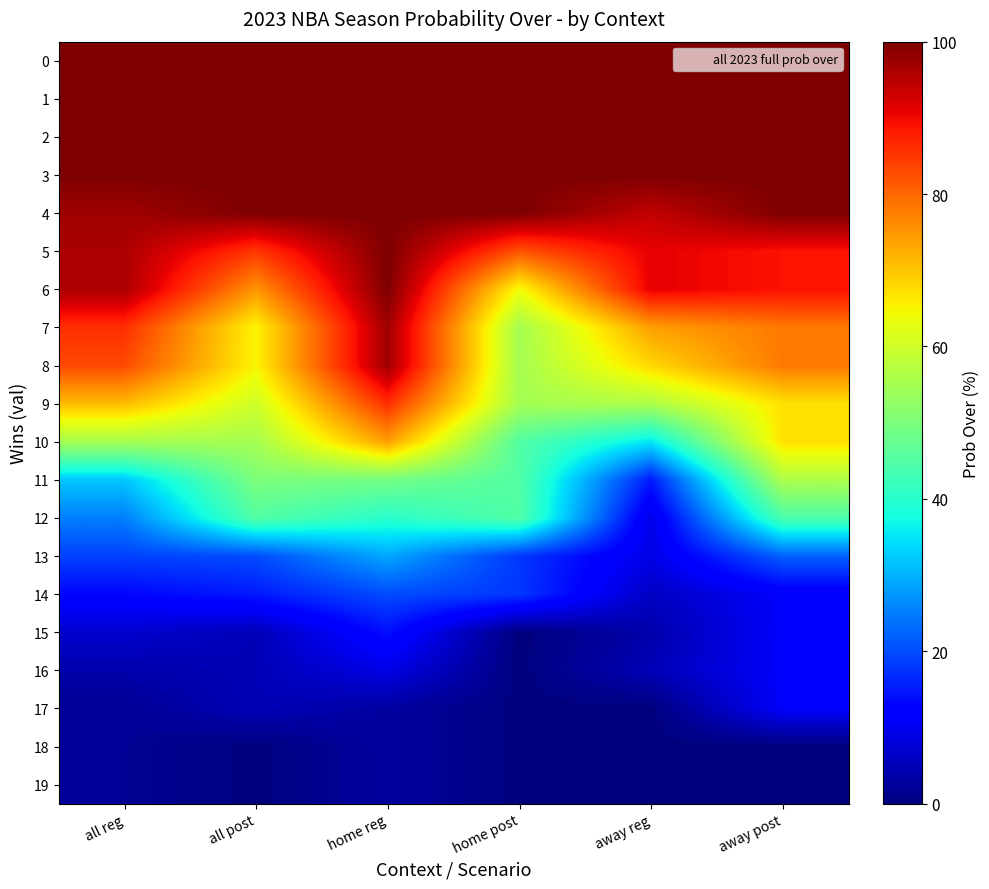

Reading left to right, extract all data points from this chart.

0: all reg=100	all post=100	home reg=100	home post=100	away reg=100	away post=100
1: all reg=100	all post=100	home reg=100	home post=100	away reg=100	away post=100
2: all reg=100	all post=100	home reg=100	home post=100	away reg=100	away post=100
3: all reg=100	all post=100	home reg=100	home post=100	away reg=100	away post=100
4: all reg=97	all post=100	home reg=100	home post=100	away reg=94	away post=100
5: all reg=96	all post=85	home reg=100	home post=82	away reg=91	away post=89
6: all reg=96	all post=75	home reg=100	home post=64	away reg=91	away post=89
7: all reg=86	all post=65	home reg=97	home post=55	away reg=74	away post=78
8: all reg=83	all post=65	home reg=97	home post=55	away reg=68	away post=78
9: all reg=71	all post=60	home reg=86	home post=55	away reg=56	away post=67
10: all reg=55	all post=55	home reg=74	home post=45	away reg=35	away post=67
11: all reg=32	all post=50	home reg=49	home post=45	away reg=15	away post=56
12: all reg=25	all post=45	home reg=40	home post=45	away reg=9	away post=44
13: all reg=19	all post=20	home reg=29	home post=18	away reg=9	away post=22
14: all reg=13	all post=15	home reg=20	home post=18	away reg=6	away post=11
15: all reg=7	all post=5	home reg=14	home post=0	away reg=4	away post=11
16: all reg=4	all post=5	home reg=9	home post=0	away reg=5	away post=11
17: all reg=2	all post=5	home reg=3	home post=0	away reg=0	away post=11
18: all reg=2	all post=0	home reg=3	home post=0	away reg=0	away post=0
19: all reg=2	all post=0	home reg=3	home post=0	away reg=0	away post=0